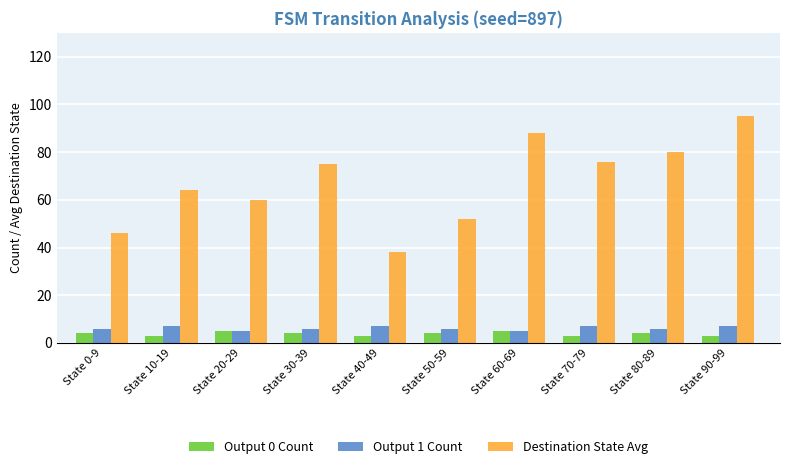

What is the average value of the Output 0 Count series?

4